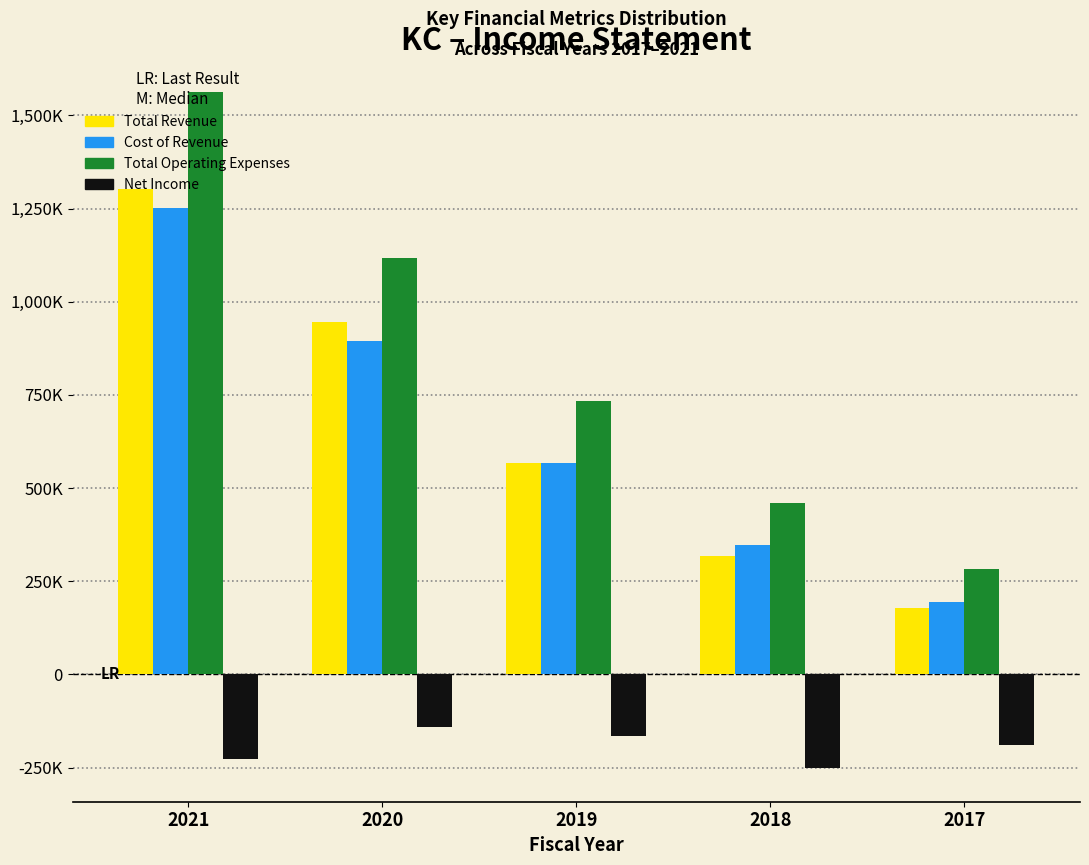

Are the bars grouped side by side (vs. stacked)?

Yes